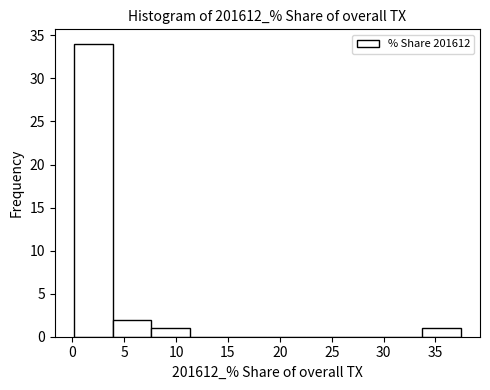

Reading left to right, transcribe this chart: for each bar, give the range it covers on the x-axis and its height. Neither the bar edges nor the heights are printed on the chart, so give them approximately, as read against the axes.

0.0 to 4.0: 34
4.0 to 7.5: 2
7.5 to 11.5: 1
11.5 to 15.0: 0
15.0 to 19.0: 0
19.0 to 22.5: 0
22.5 to 26.5: 0
26.5 to 30.0: 0
30.0 to 33.5: 0
33.5 to 37.5: 1